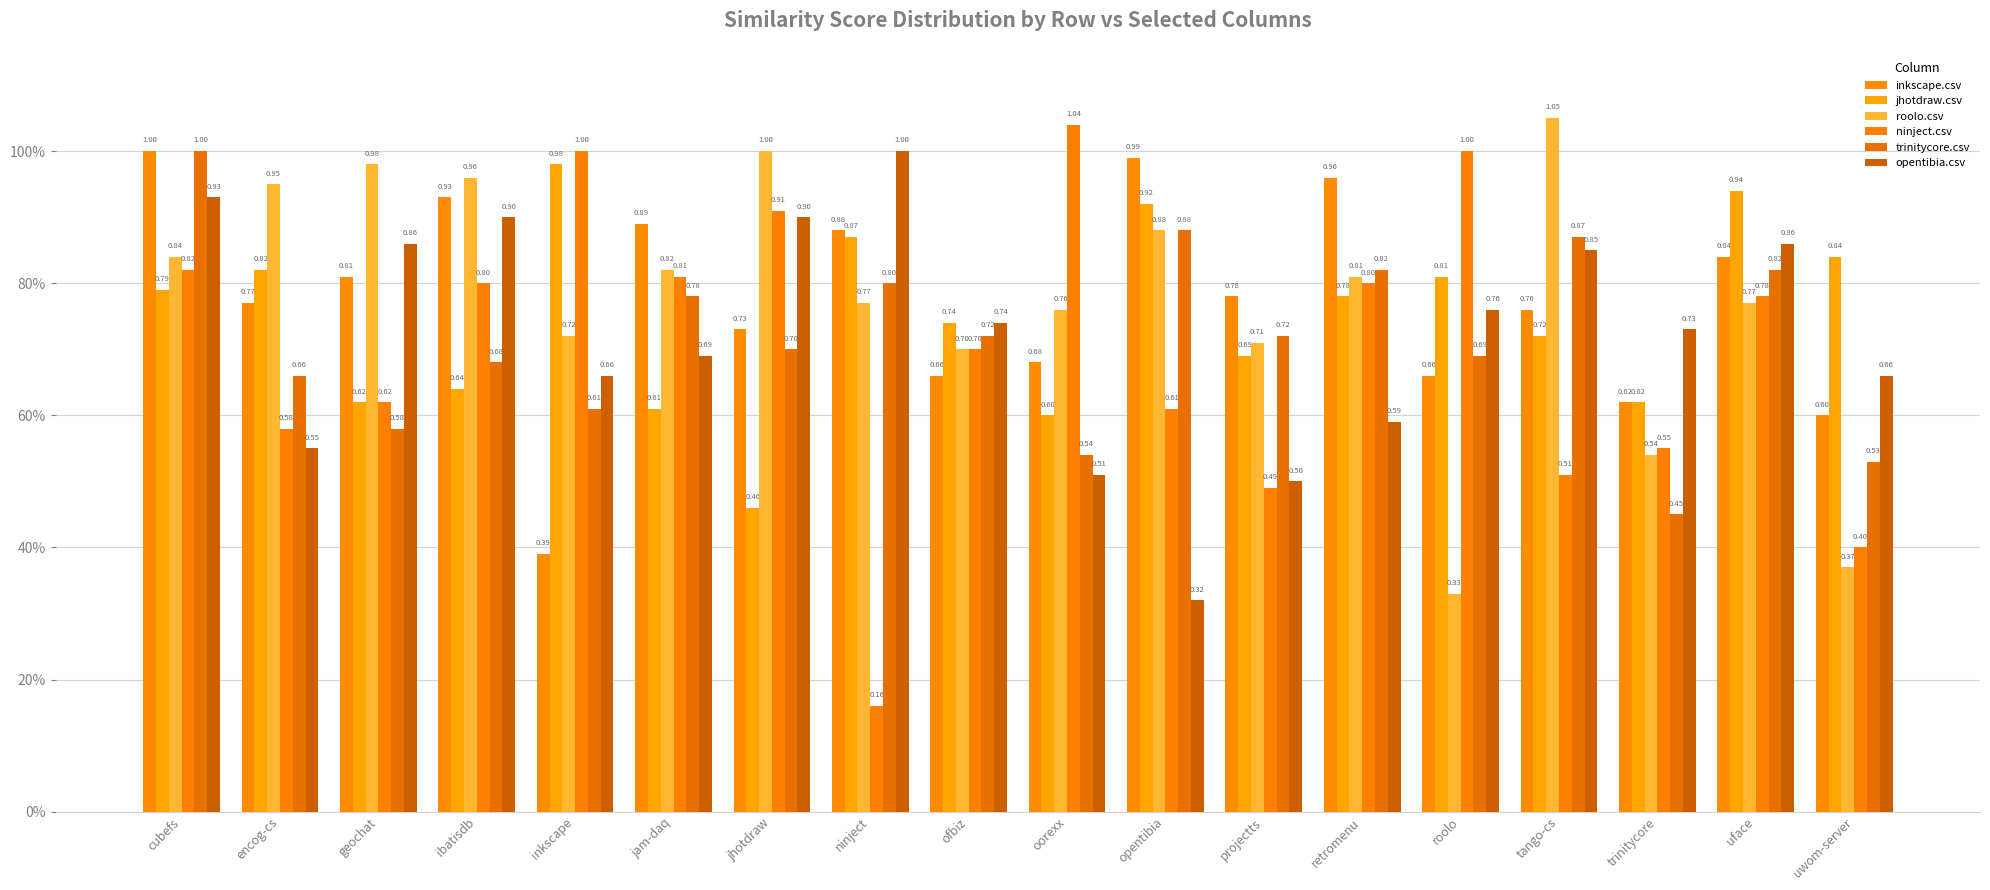

Which series changed the most between inkscape and jam-daq?

inkscape.csv